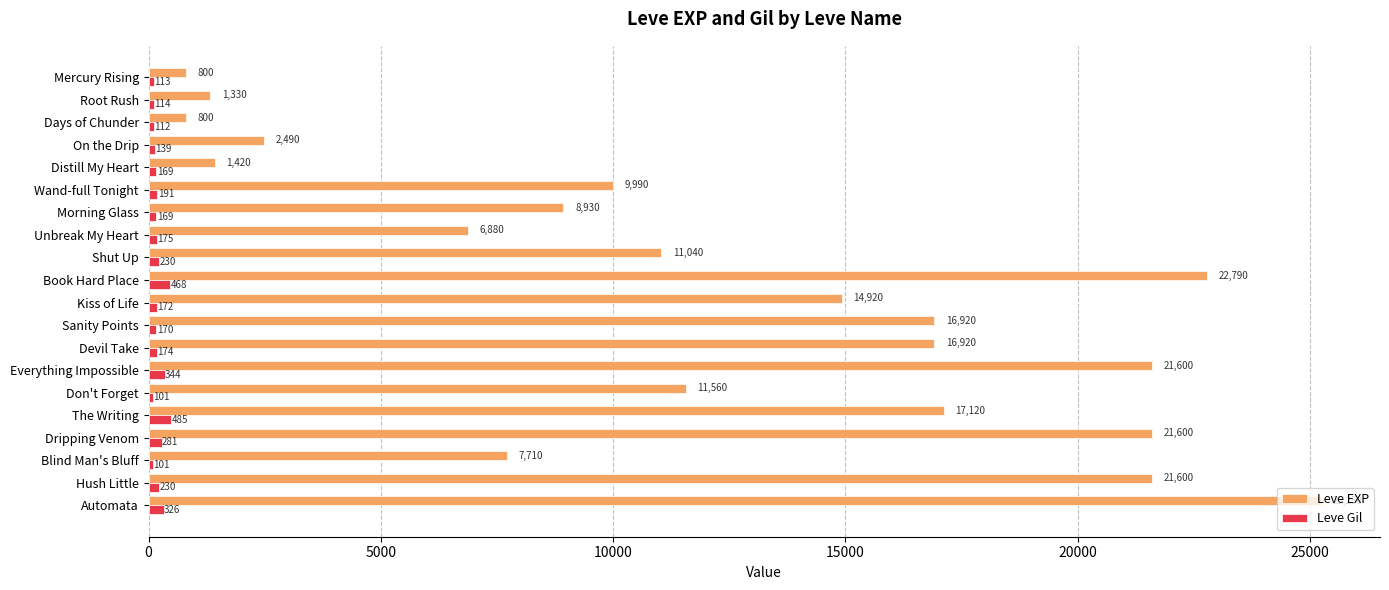

What is the difference between the maximum and second lowest values in the Leve EXP series?

24450